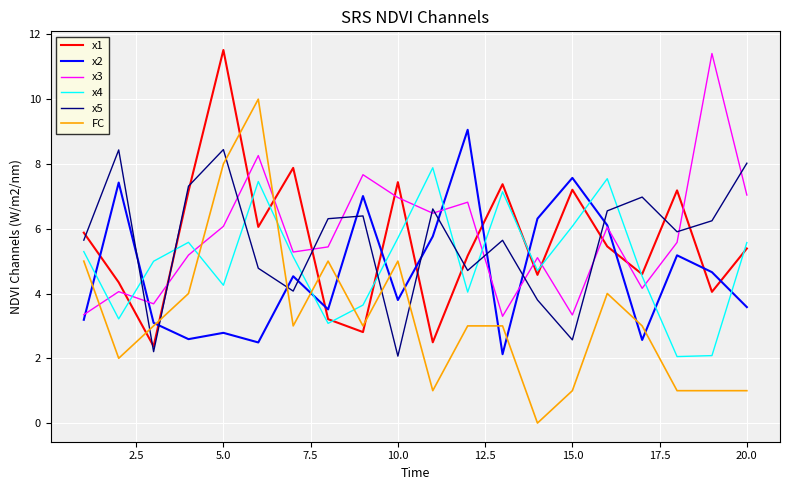

Which series has the largest range (max minus min)?

FC